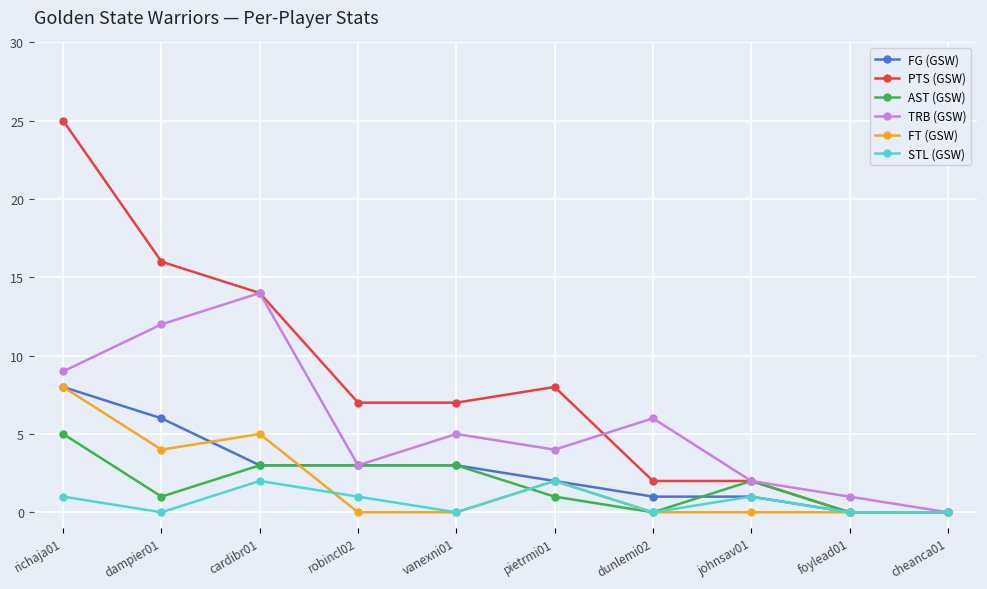

Between richaja01 and robincl02, which series saw the biggest shift?

PTS (GSW)